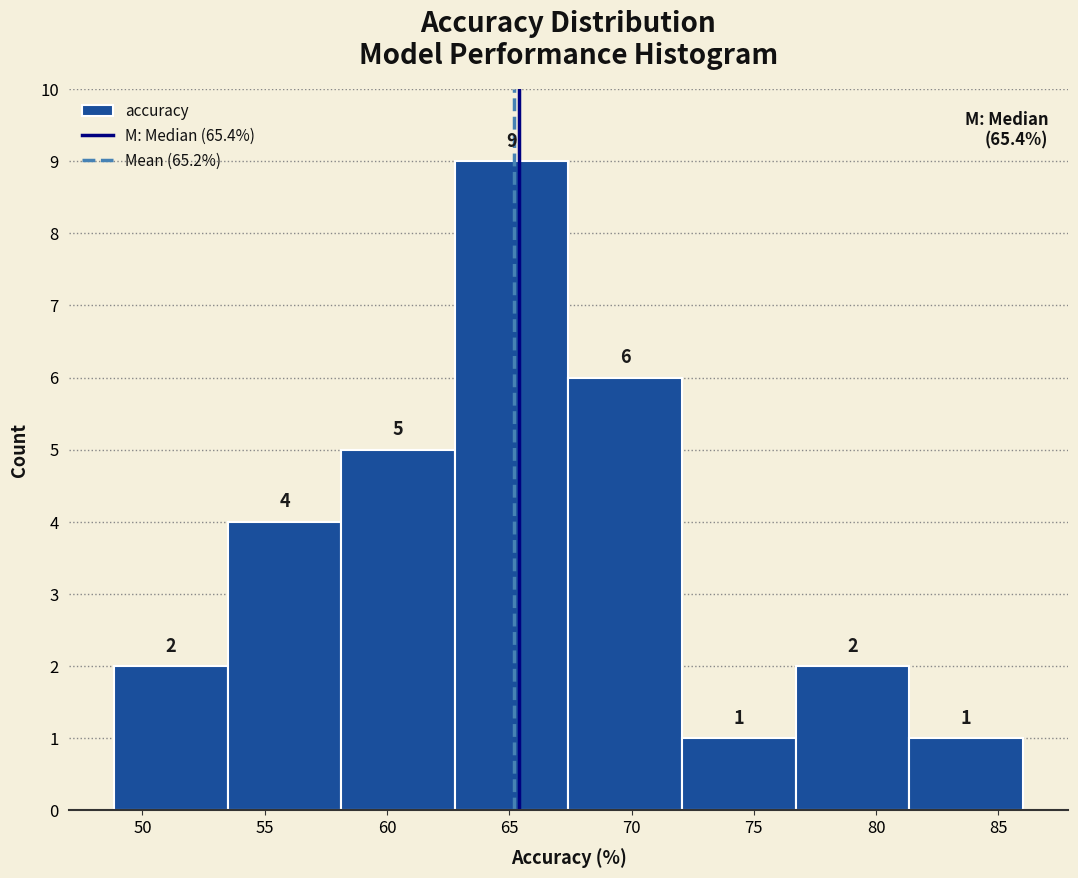

Over which range of the x-axis is the bar tallest?

63.0 to 67.5